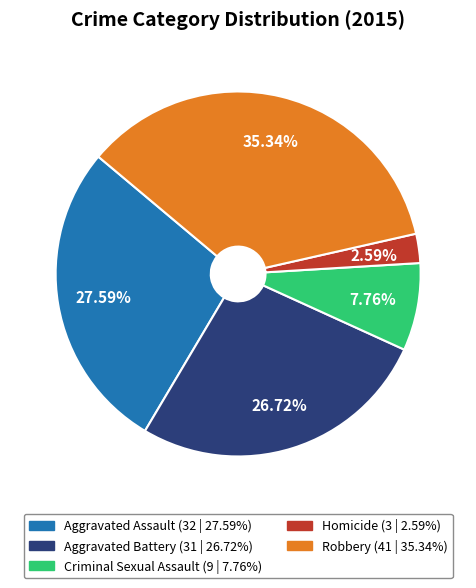

Rank the categories by value from lowest to highest.

Homicide, Criminal Sexual Assault, Aggravated Battery, Aggravated Assault, Robbery